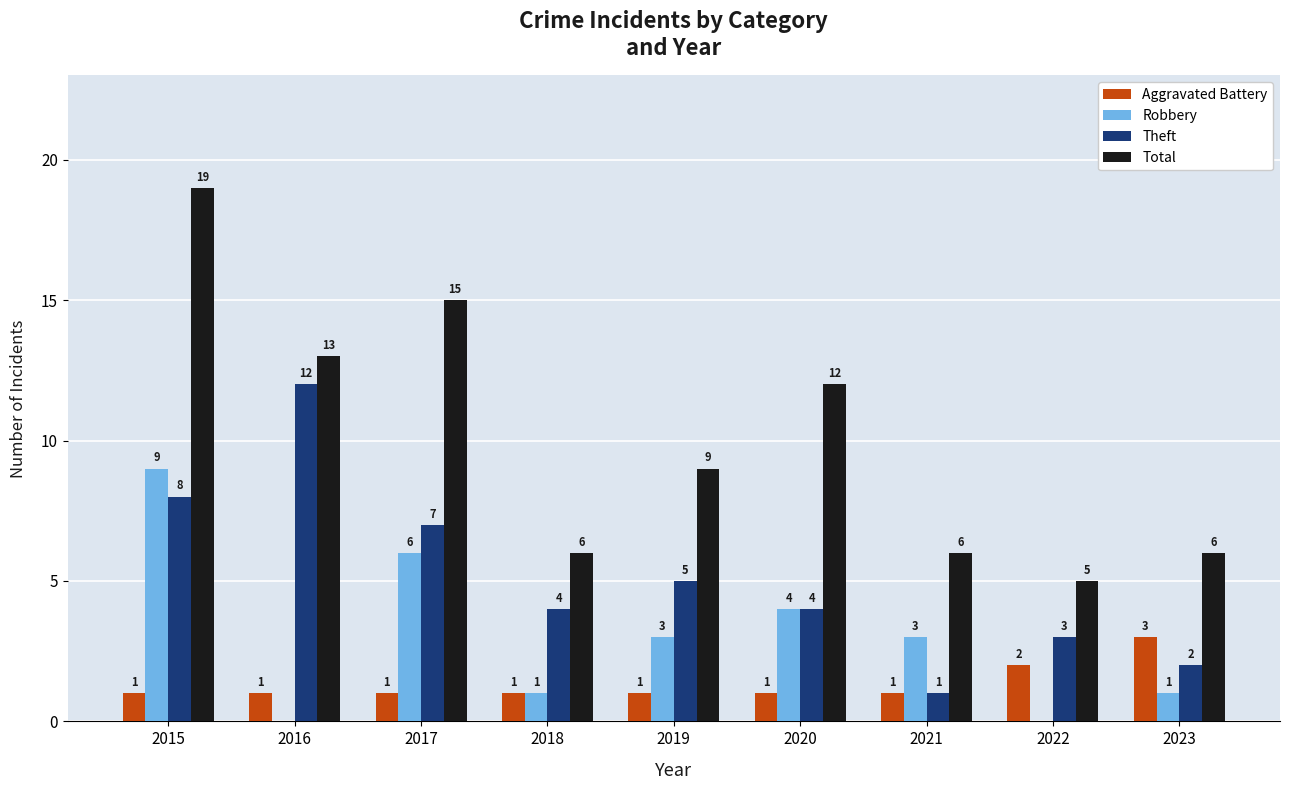

At which category does the chart reach its peak across all series?

2015